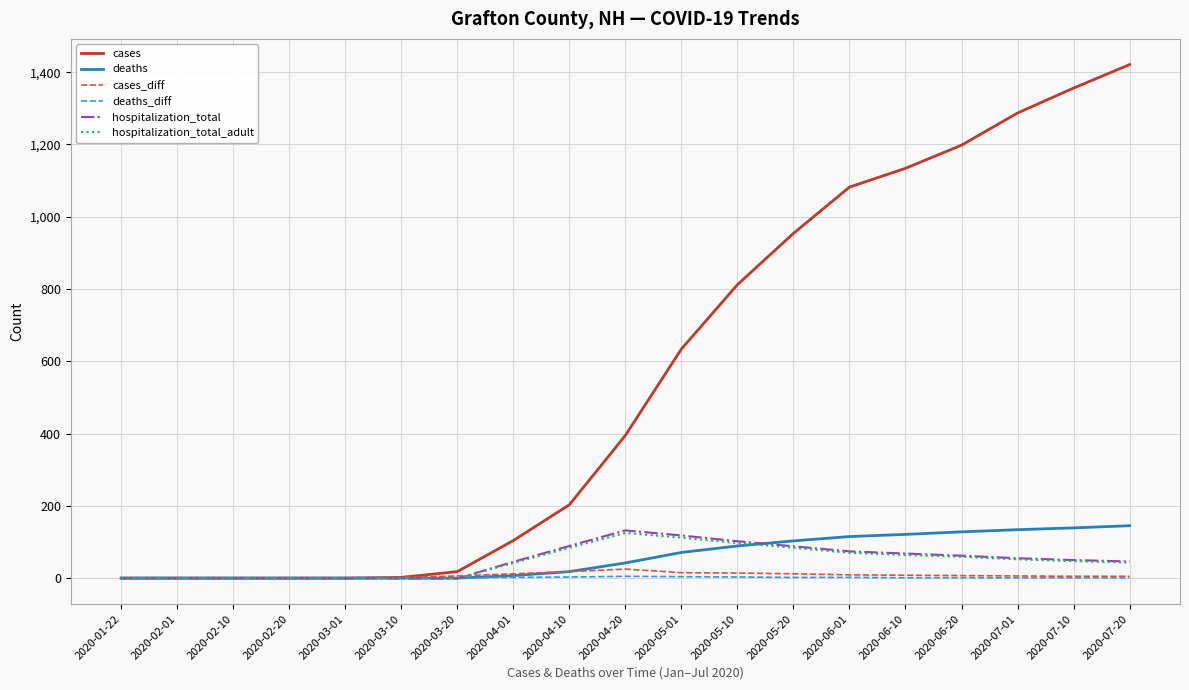

Is the value of cases_diff at 2020-05-20 greater than the value of cases at 2020-06-01?

No